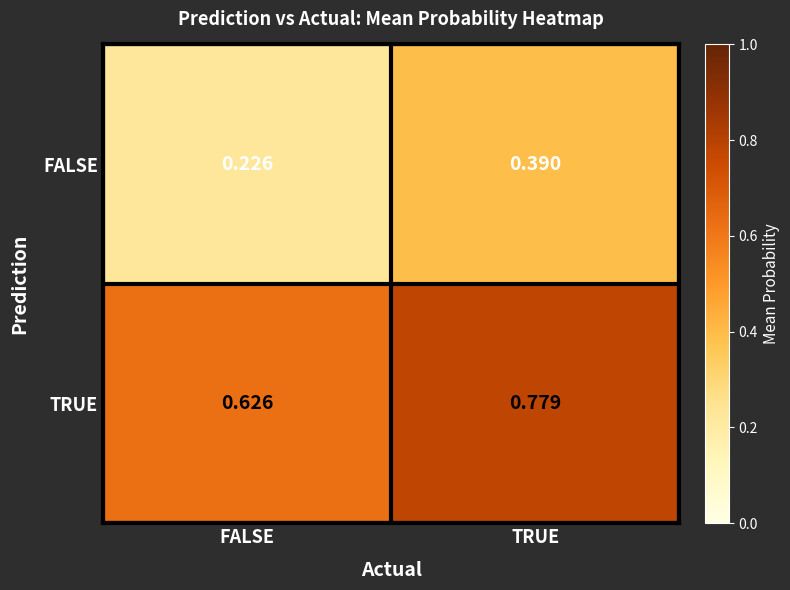

Which series has the largest range (max minus min)?

FALSE